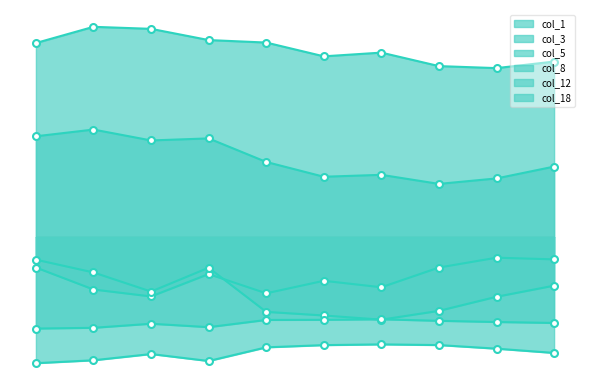

Reading left to right, list all the values displayed in this chart.

col_1: 0.1	0.1	0.1	0.1	0.1	0.1	0.1	0.1	0.1	0.1
col_3: -0.0	-0.0	-0.0	-0.0	-0.0	-0.0	-0.0	-0.0	-0.0	-0.0
col_5: -0.0	-0.0	-0.0	-0.0	-0.0	-0.0	-0.0	-0.0	-0.0	-0.0
col_8: 0.0	0.0	0.0	0.0	0.0	0.0	0.0	0.0	0.0	0.0
col_12: -0.0	-0.0	-0.0	-0.0	-0.0	-0.0	-0.0	-0.0	-0.0	-0.0
col_18: -0.1	-0.1	-0.1	-0.1	-0.1	-0.0	-0.0	-0.0	-0.1	-0.1